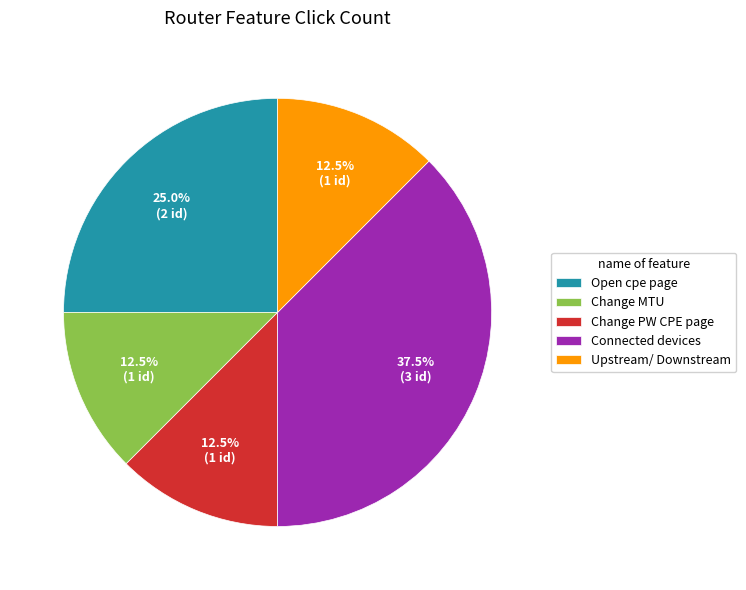

Does any single category account for the majority?

No